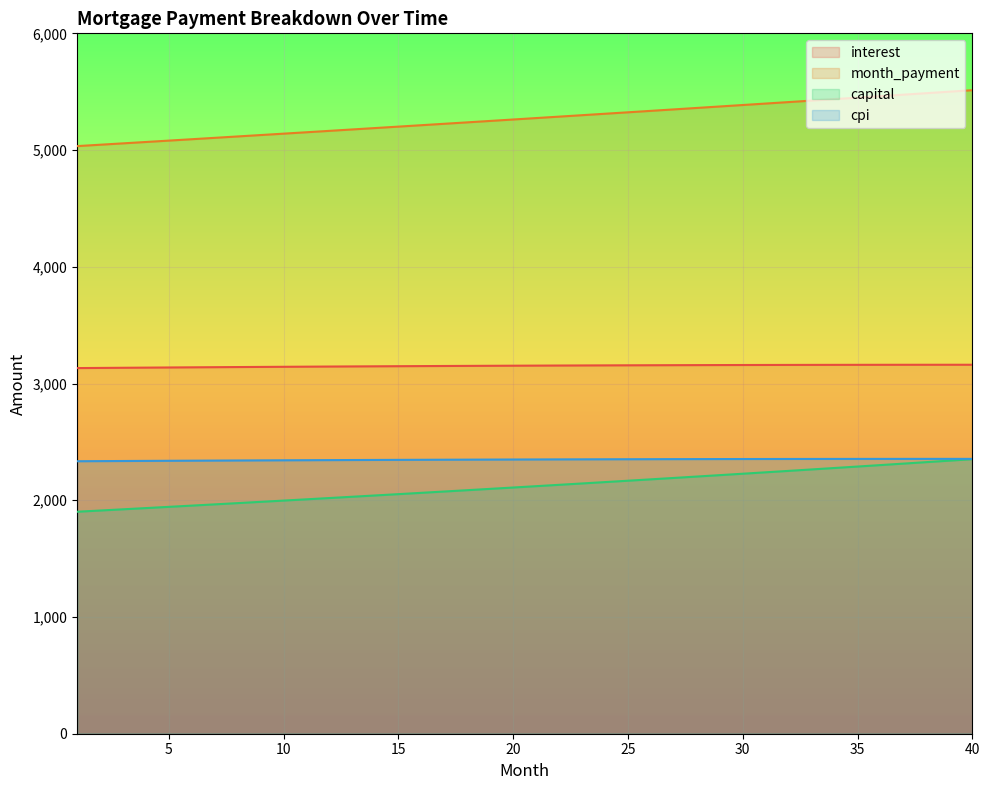

Reading left to right, extract all data points from this chart.

interest: 1=3132.3	2=3133.6	3=3135.0	4=3136.3	5=3137.5	6=3138.8	7=3140.0	8=3141.1	9=3142.3	10=3143.4	11=3144.5	12=3145.5	13=3146.5	14=3147.5	15=3148.4	16=3149.4	17=3150.3	18=3151.1	19=3151.9	20=3152.7	21=3153.5	22=3154.2	23=3154.9	24=3155.5	25=3156.1	26=3156.7	27=3157.2	28=3157.7	29=3158.2	30=3158.6	31=3159.0	32=3159.4	33=3159.7	34=3160.0	35=3160.2	36=3160.4	37=3160.6	38=3160.7	39=3160.8	40=3160.8
month_payment: 1=5033.9	2=5045.7	3=5057.5	4=5069.3	5=5081.1	6=5092.9	7=5104.8	8=5116.8	9=5128.7	10=5140.6	11=5152.6	12=5164.7	13=5176.7	14=5188.8	15=5200.9	16=5213.0	17=5225.2	18=5237.4	19=5249.6	20=5261.9	21=5274.1	22=5286.4	23=5298.8	24=5311.1	25=5323.5	26=5336.0	27=5348.4	28=5360.9	29=5373.4	30=5385.9	31=5398.5	32=5411.1	33=5423.7	34=5436.4	35=5449.1	36=5461.8	37=5474.5	38=5487.3	39=5500.1	40=5512.9
capital: 1=1901.7	2=1912.0	3=1922.5	4=1933.0	5=1943.6	6=1954.2	7=1964.9	8=1975.6	9=1986.4	10=1997.3	11=2008.2	12=2019.2	13=2030.2	14=2041.3	15=2052.4	16=2063.7	17=2074.9	18=2086.3	19=2097.7	20=2109.2	21=2120.7	22=2132.3	23=2143.9	24=2155.7	25=2167.4	26=2179.3	27=2191.2	28=2203.2	29=2215.2	30=2227.3	31=2239.5	32=2251.7	33=2264.0	34=2276.4	35=2288.8	36=2301.4	37=2313.9	38=2326.6	39=2339.3	40=2352.1
cpi: 1=2334.3	2=2335.3	3=2336.3	4=2337.2	5=2338.2	6=2339.0	7=2339.9	8=2340.8	9=2341.6	10=2342.4	11=2343.2	12=2343.9	13=2344.7	14=2345.4	15=2346.1	16=2346.7	17=2347.3	18=2348.0	19=2348.5	20=2349.1	21=2349.6	22=2350.1	23=2350.6	24=2351.1	25=2351.5	26=2351.9	27=2352.3	28=2352.6	29=2352.9	30=2353.2	31=2353.5	32=2353.8	33=2354.0	34=2354.1	35=2354.3	36=2354.4	37=2354.5	38=2354.6	39=2354.6	40=2354.6